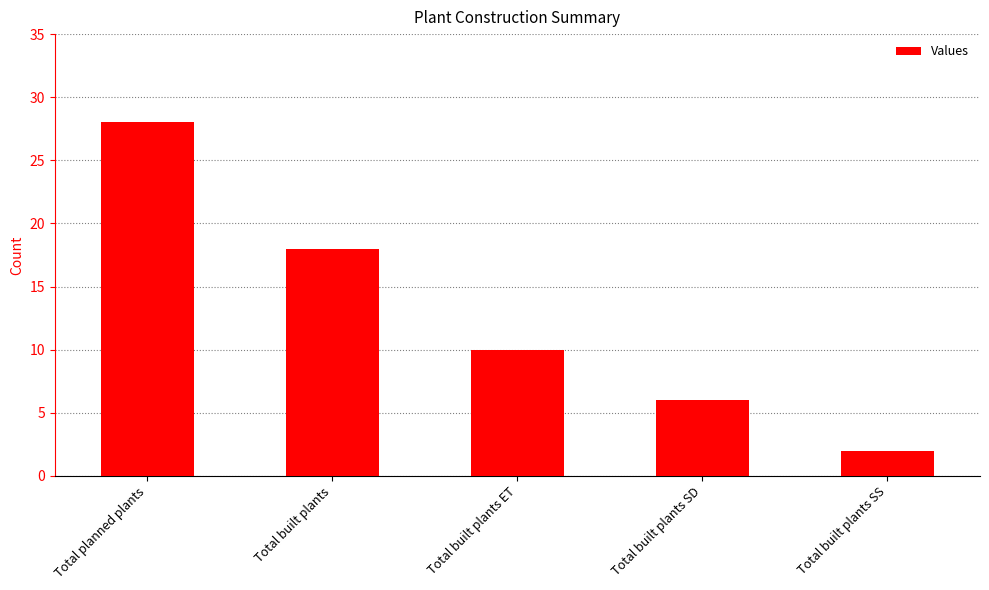

What is the value of the 5th bar from the left?

2